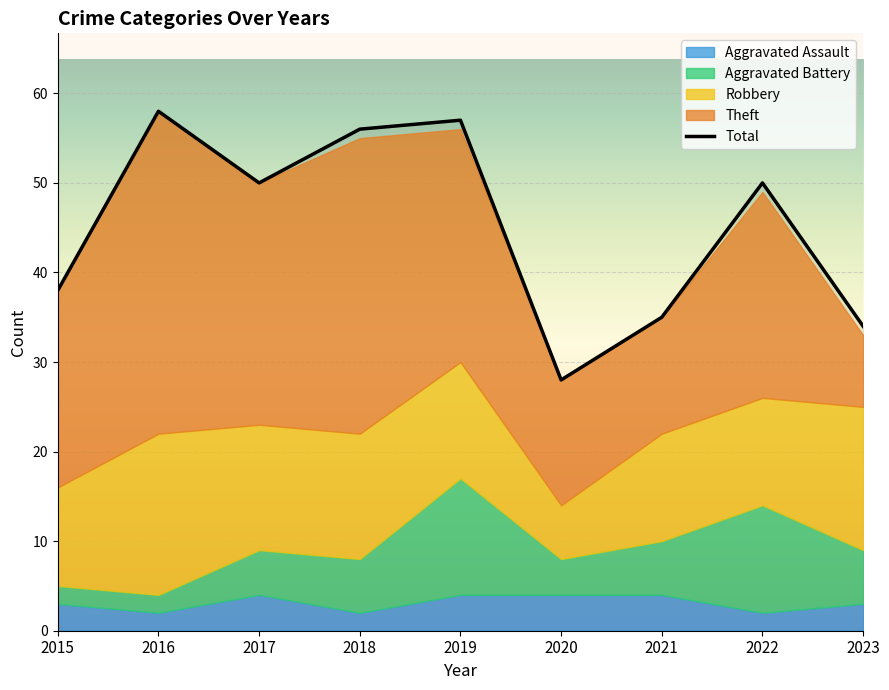

True or false: Aggravated Battery and Robbery cross at least once.

False